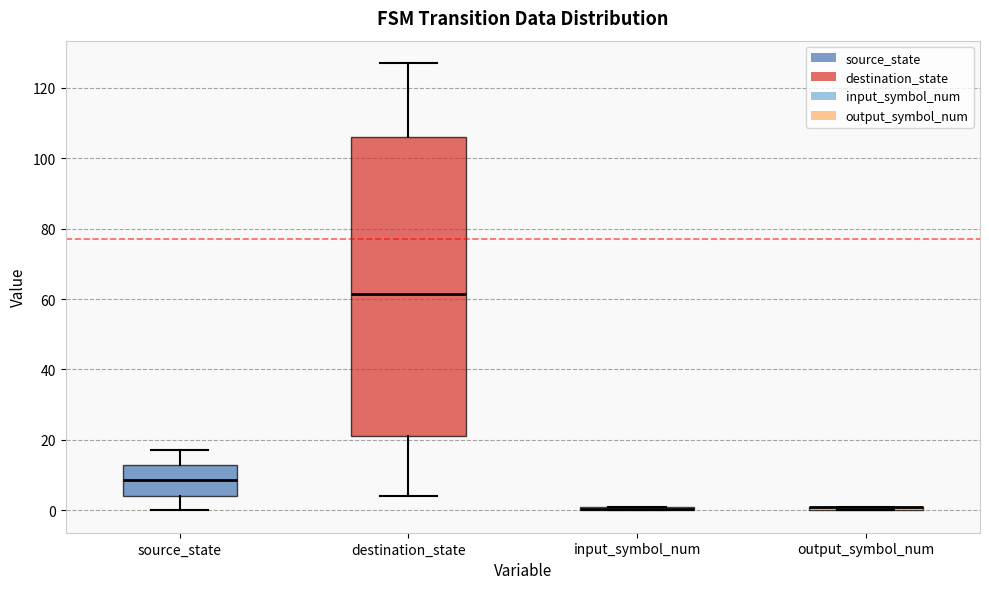

Where does the lower whisker of the box for source_state end on the y-axis? The values are not printed on the chart, so give them approximately, as read against the axis.

0